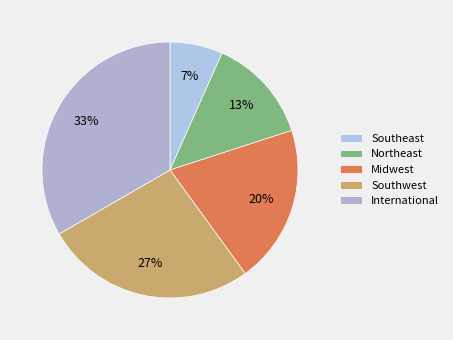

Do Southeast and Midwest together represent more than half of the pie?

No